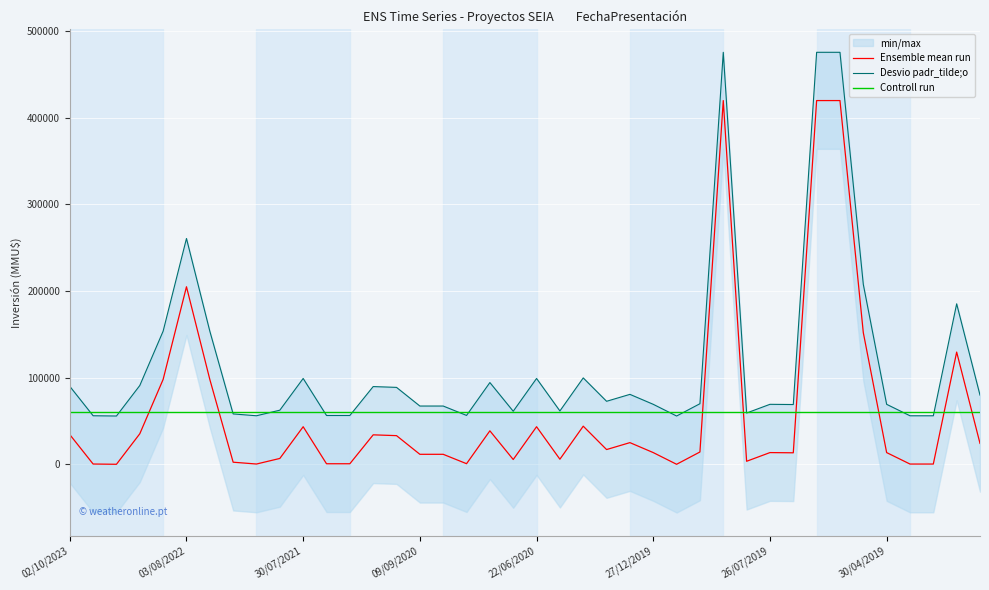

At how many categories does at least one series exceed 435914?

3